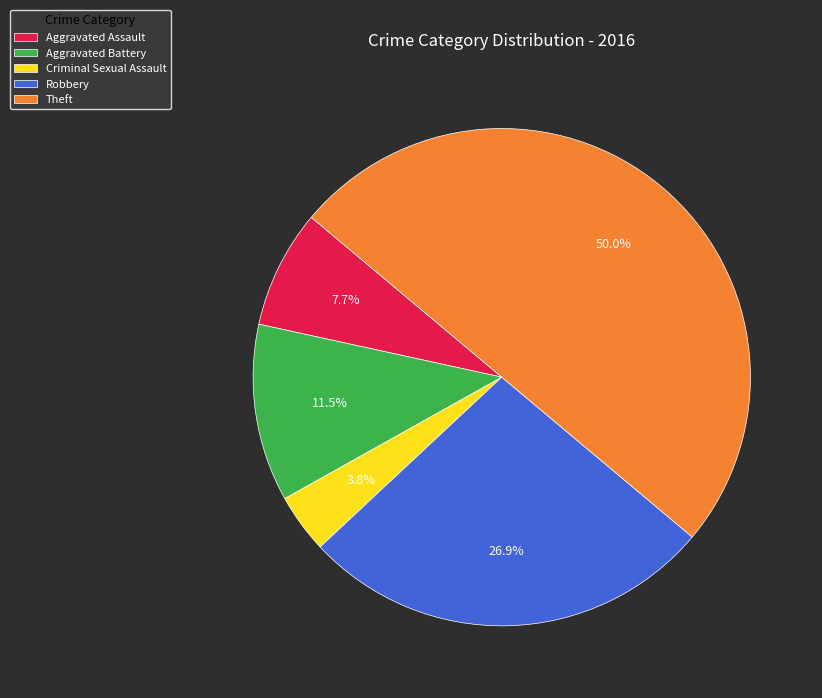

To the nearest percent, what is the difference between the largest and smallest slice percentages?

46%